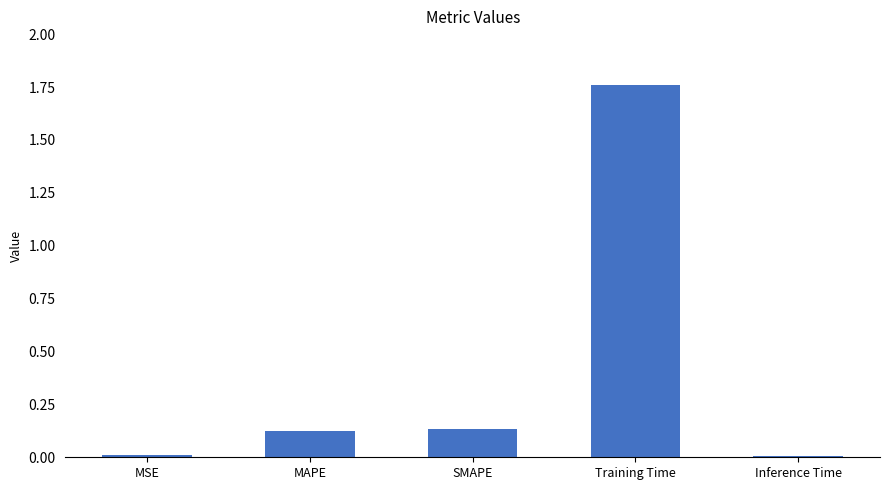

How many categories are shown in the chart?

5